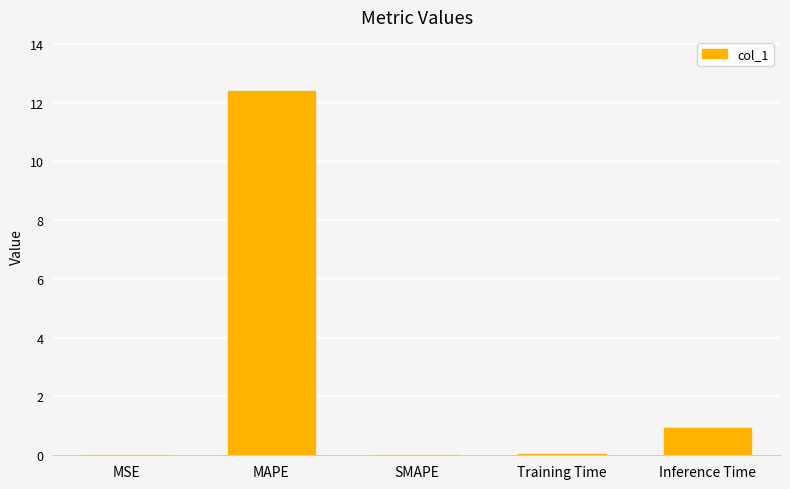

What is the change in value from MAPE to Inference Time?

-11.4